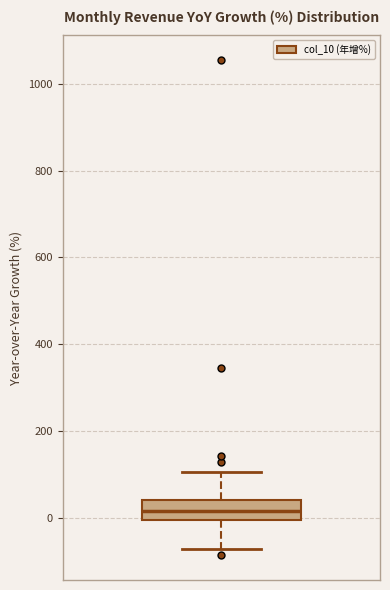

Read this box plot against the y-axis: the position of the median line, the range covered by the box, and the ends of both whiskers. The values are not printed on the chart, so give them approximately, as read against the axis.

median 20, box 0 to 40, whiskers -80 to 100